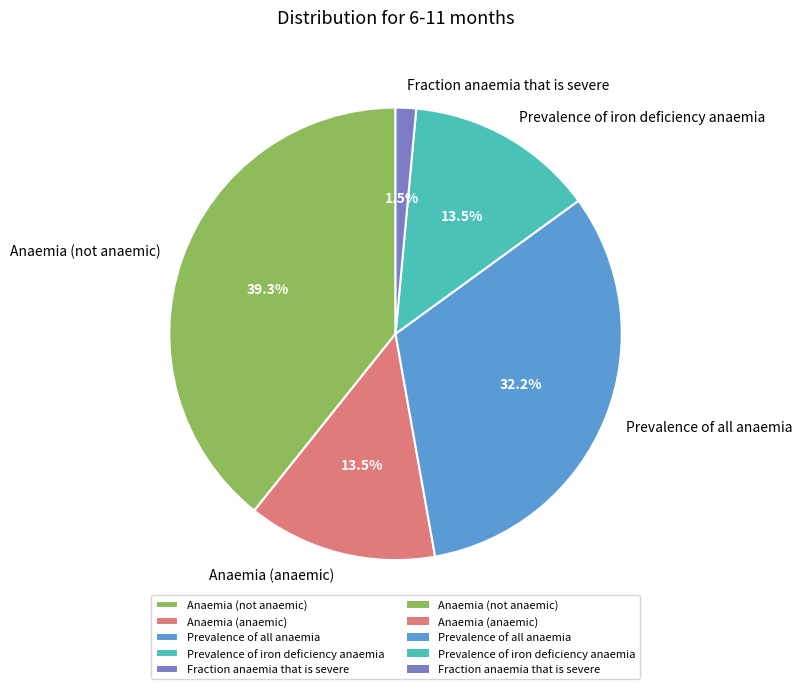

To the nearest percent, what is the difference between the Prevalence of all anaemia and Prevalence of iron deficiency anaemia slice percentages?

19%